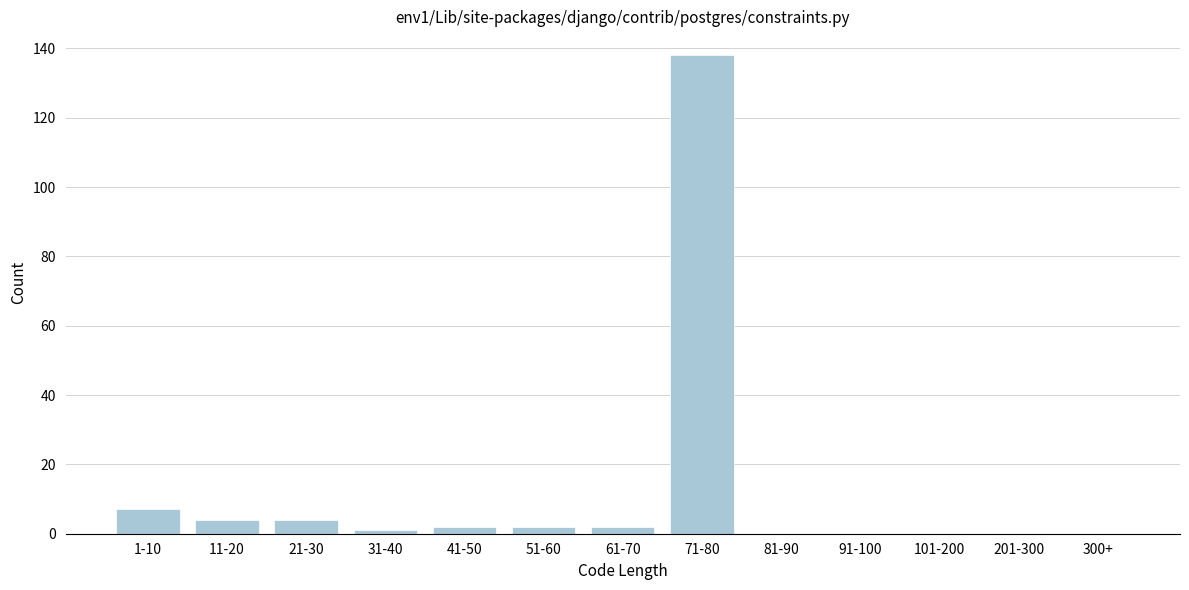

Reading left to right, extract all data points from this chart.

1-10=7	11-20=4	21-30=4	31-40=1	41-50=2	51-60=2	61-70=2	71-80=138	81-90=0	91-100=0	101-200=0	201-300=0	300+=0